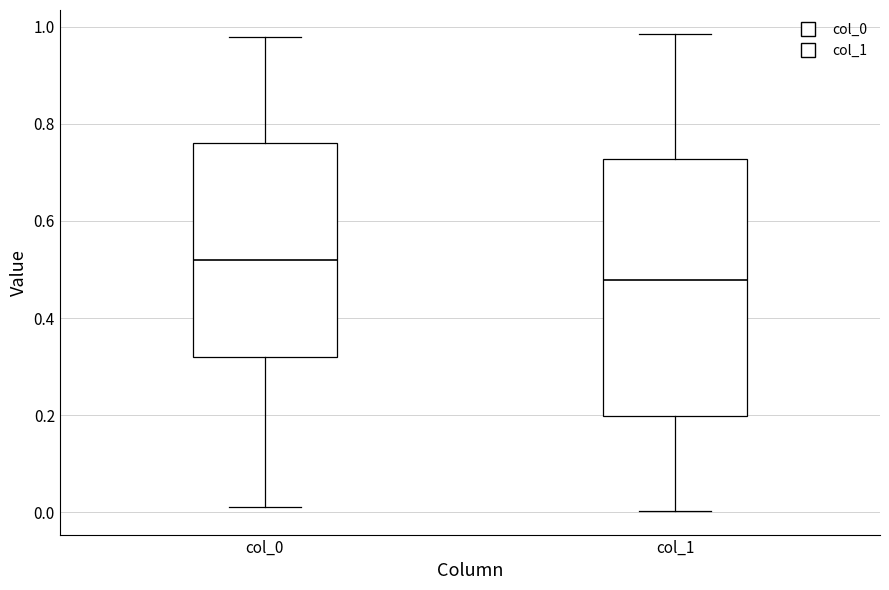

Reading left to right, transcribe this box plot: for each box, give where its median line is, the range the box spans, and where its two whiskers end, as read against the y-axis. The values are not printed on the chart, so give them approximately, as read against the axis.

col_0: median 0.52, box 0.32 to 0.76, whiskers 0.02 to 0.98
col_1: median 0.48, box 0.20 to 0.72, whiskers 0.00 to 0.98